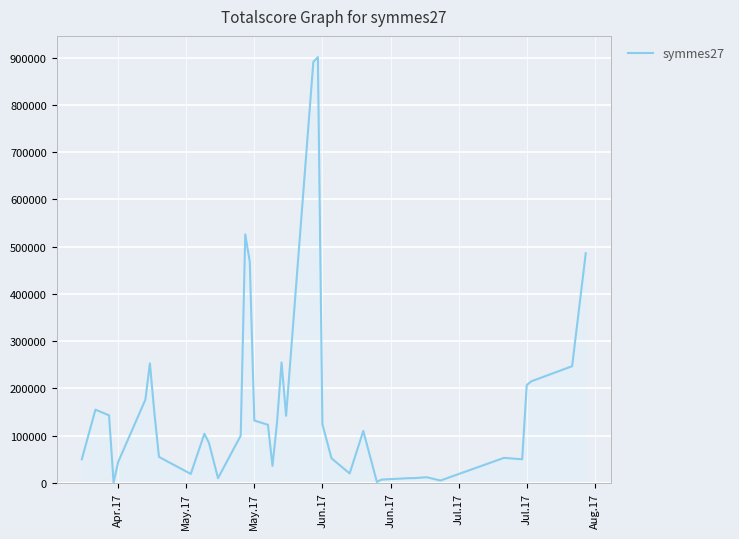

What is the greatest value displayed?

901000